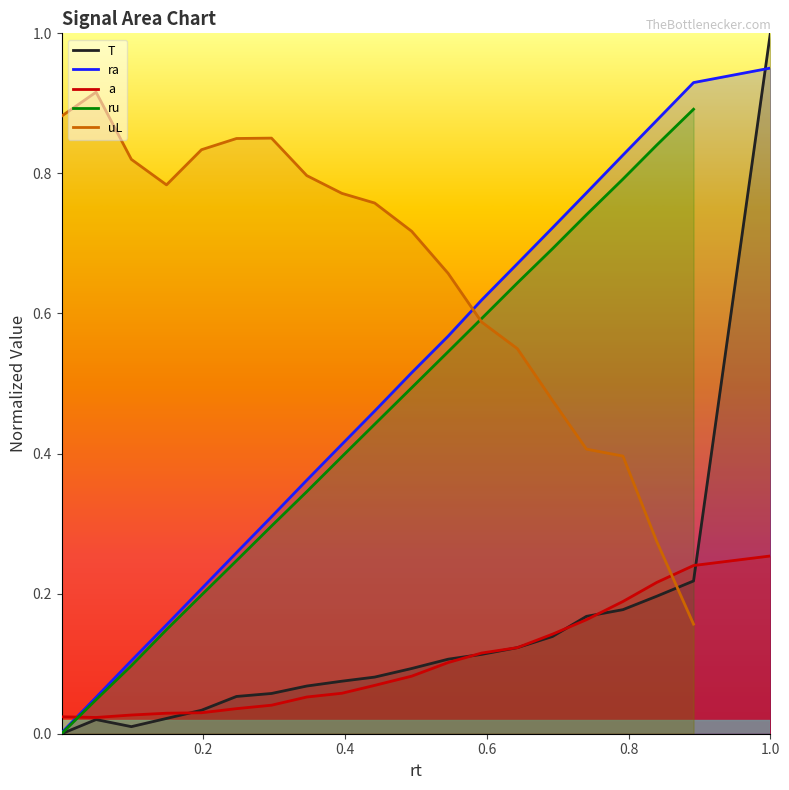

True or false: the data has more than 1 interior local peaks.

False